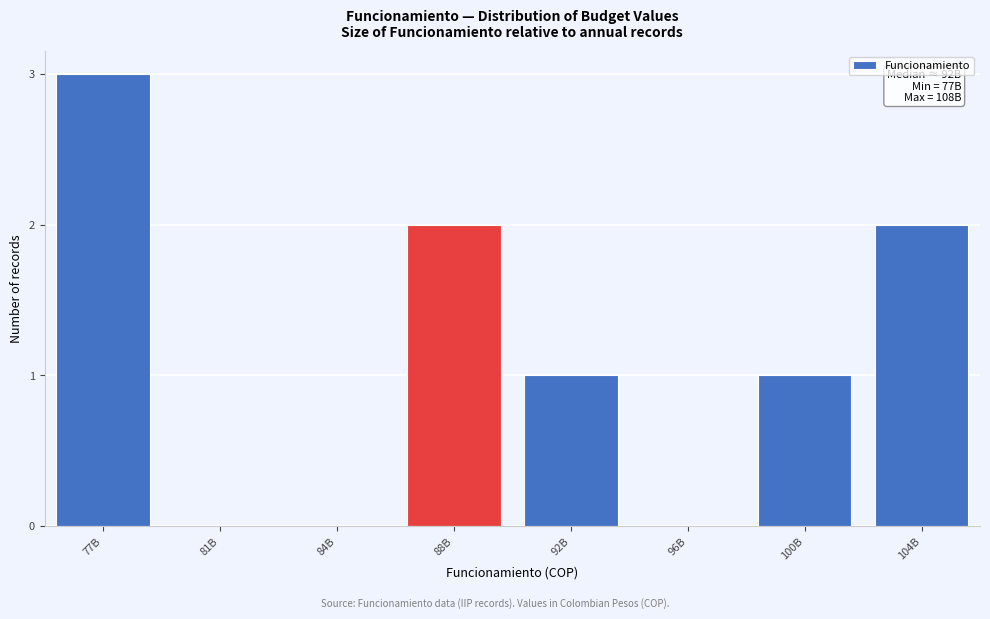

Reading left to right, transcribe all the data shown in this chart.

77B=3	81B=0	84B=0	88B=2	92B=1	96B=0	100B=1	104B=2